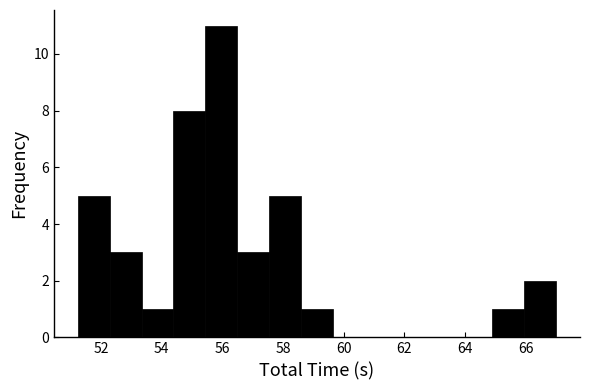

Reading left to right, transcribe this chart: for each bar, give the range it covers on the x-axis and its height. Neither the bar edges nor the heights are printed on the chart, so give them approximately, as read against the axes.

51.2 to 52.2: 5
52.2 to 53.4: 3
53.4 to 54.4: 1
54.4 to 55.4: 8
55.4 to 56.4: 11
56.4 to 57.6: 3
57.6 to 58.6: 5
58.6 to 59.6: 1
59.6 to 60.6: 0
60.6 to 61.8: 0
61.8 to 62.8: 0
62.8 to 63.8: 0
63.8 to 64.8: 0
64.8 to 66.0: 1
66.0 to 67.0: 2